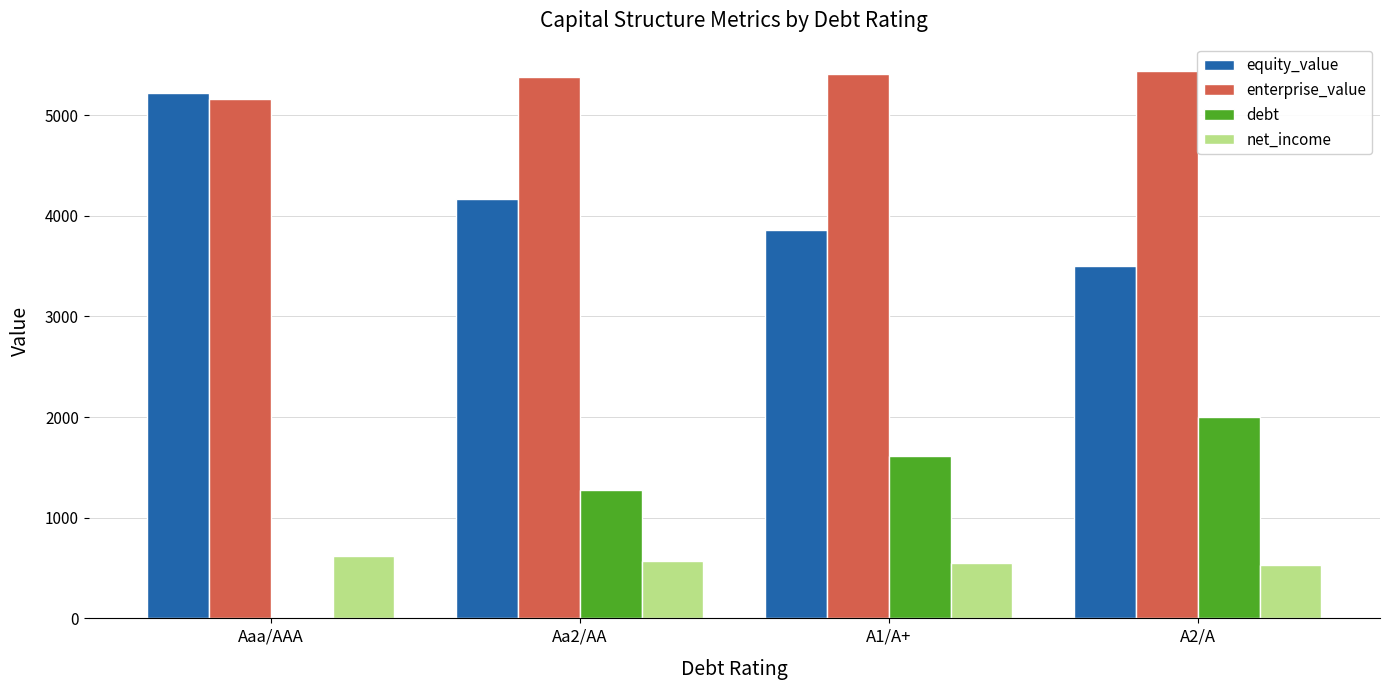

What is the total value across all series at A2/A?

11467.1